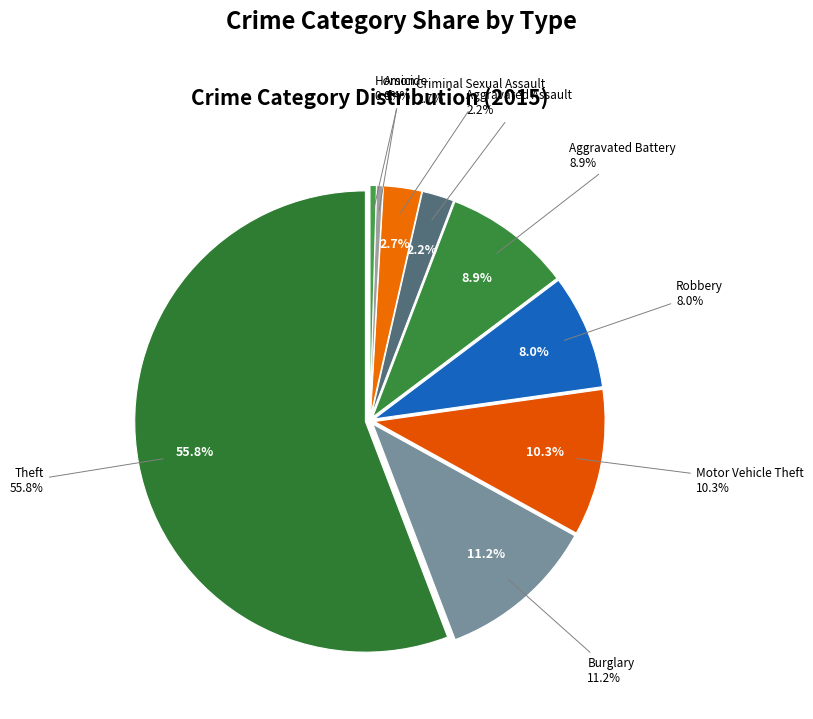

How many slices are in this pie chart?

9